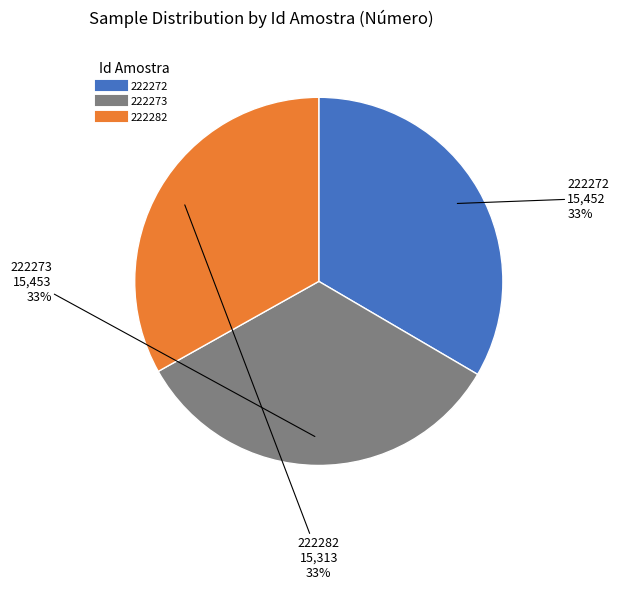

Is there a majority slice in this chart?

No